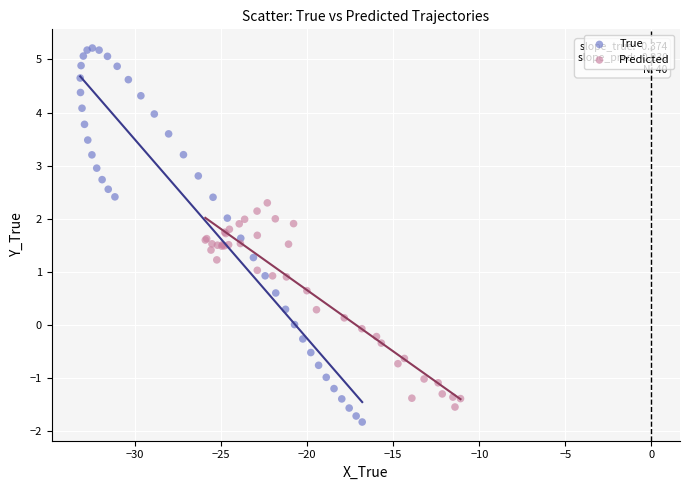

Which series has the largest Y range (max minus min)?

True